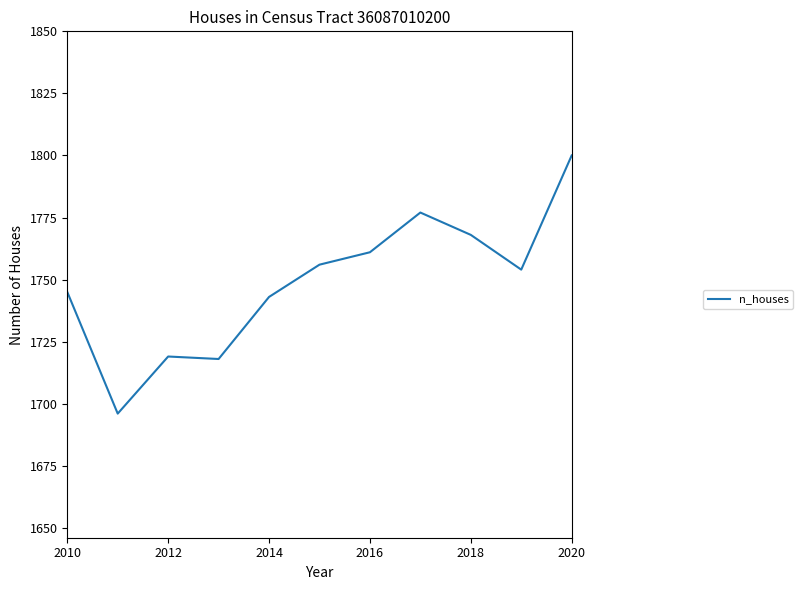

What is the minimum value shown in the chart?

1696